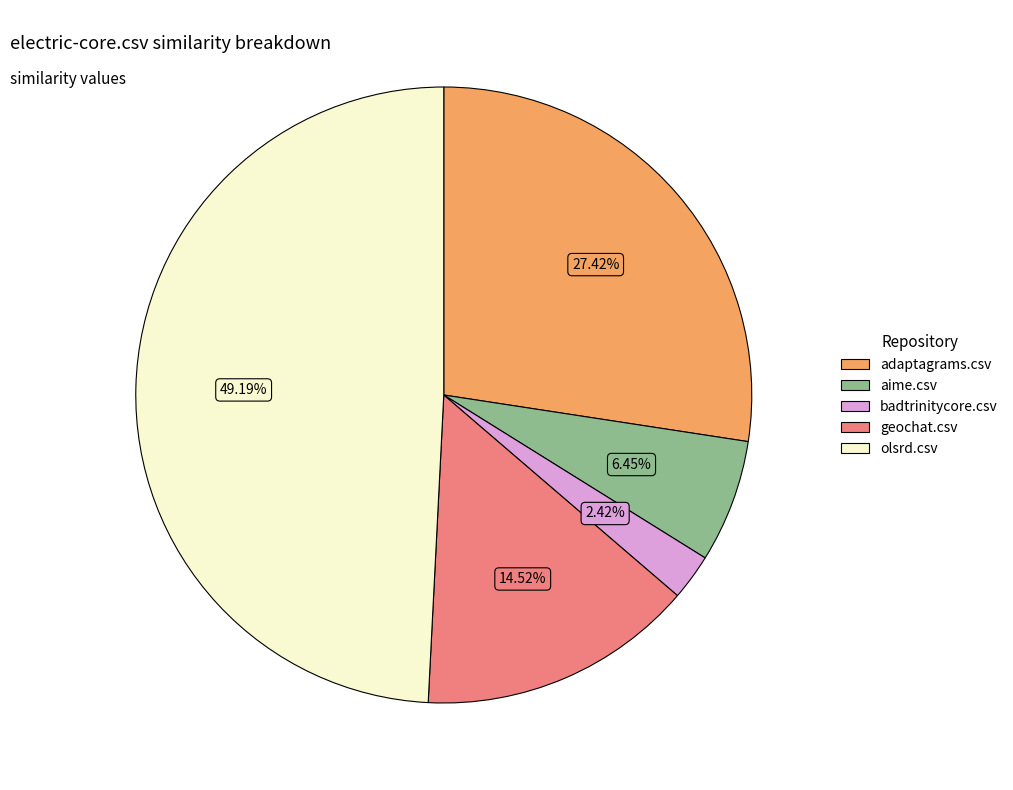

Count the number of slices in the pie.

5